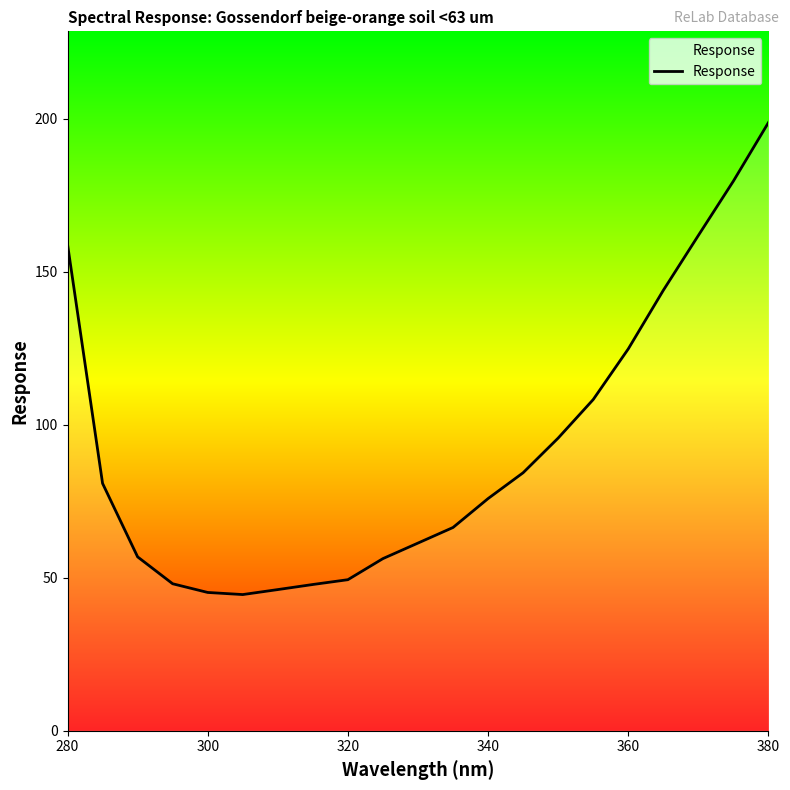

What is the smallest value displayed?

44.5